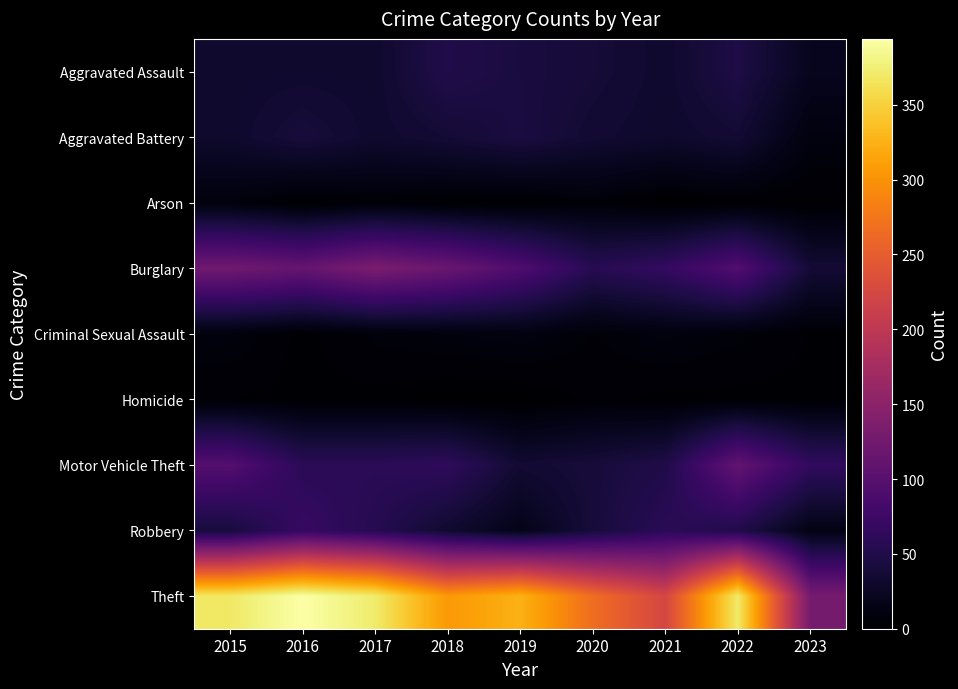

Which has a higher value, 2023 or 2021?

2021